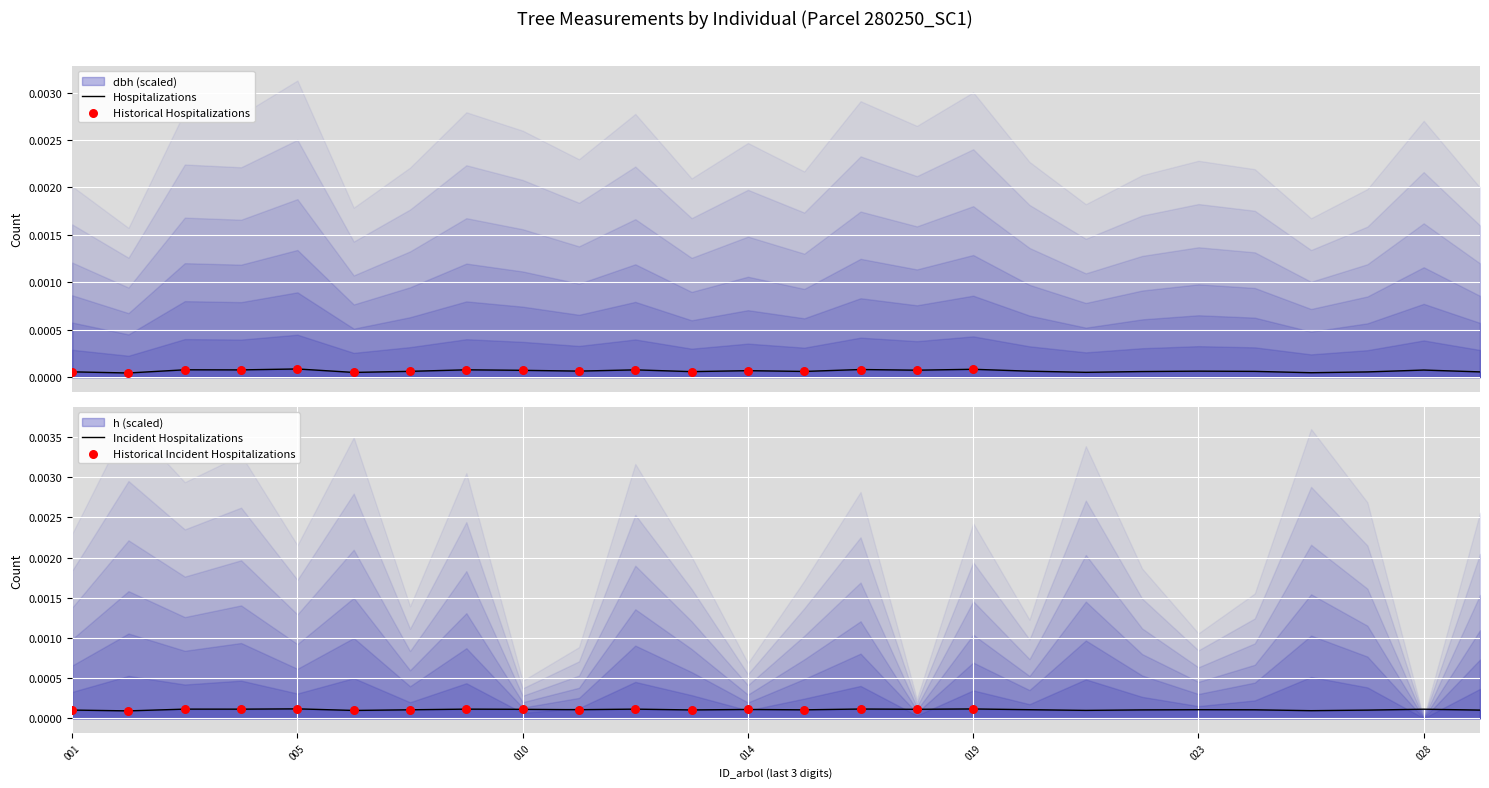

Which series contains the highest Y value?

h